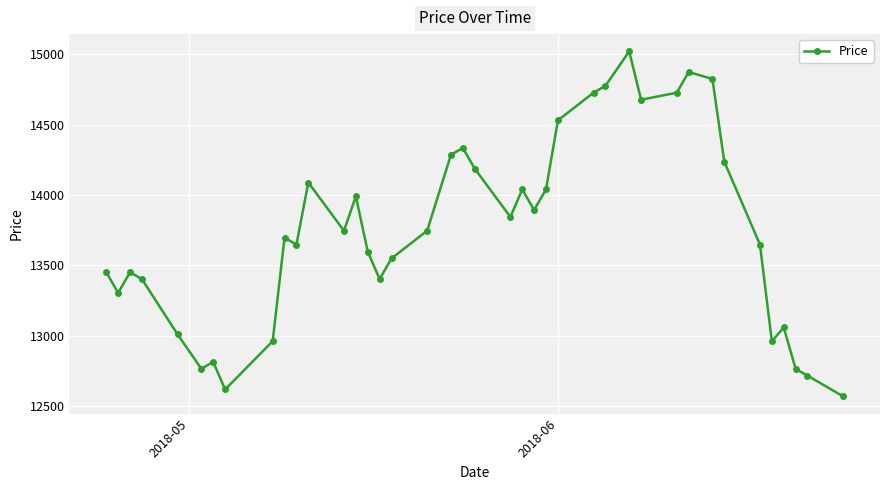

What is the maximum value shown in the chart?

15022